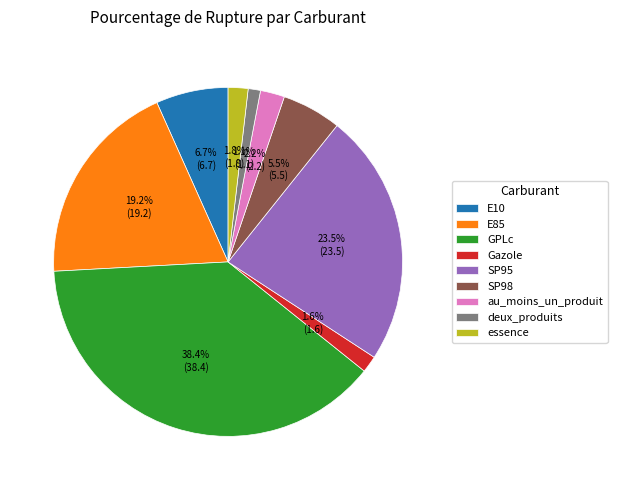

How many segments does this pie chart have?

9